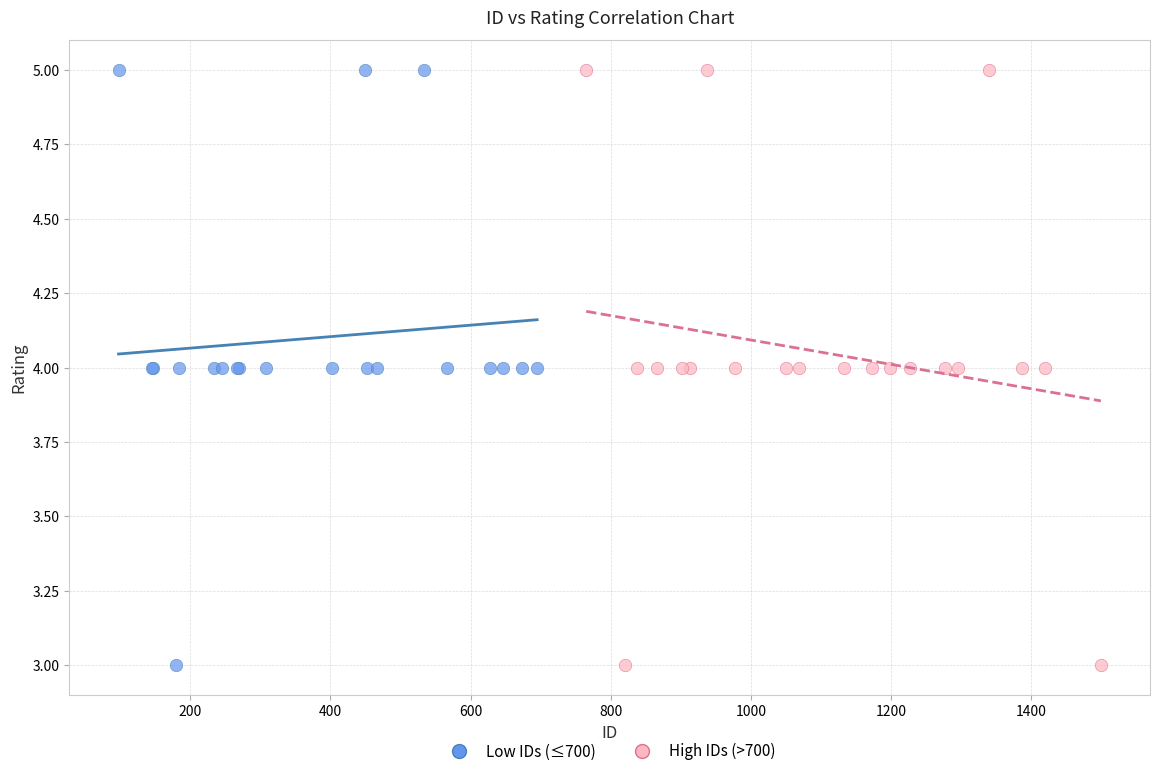

What are all the series names shown in the legend?

Low IDs (≤700), High IDs (>700)